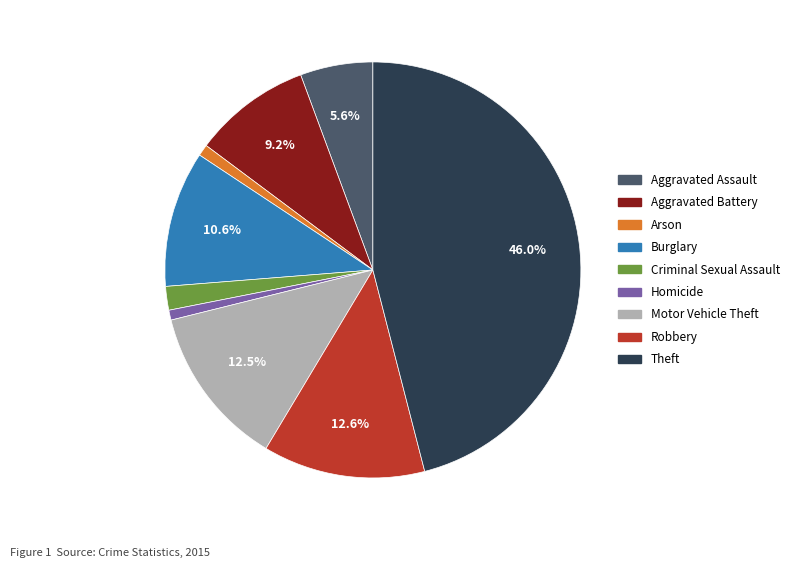

Approximately how many times larger is the value at Arson compared to Criminal Sexual Assault?

0.5